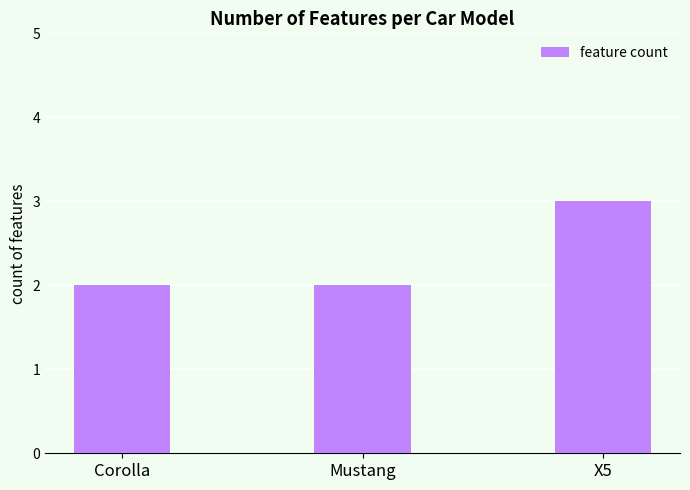

The value at Corolla is 2. True or false?

True